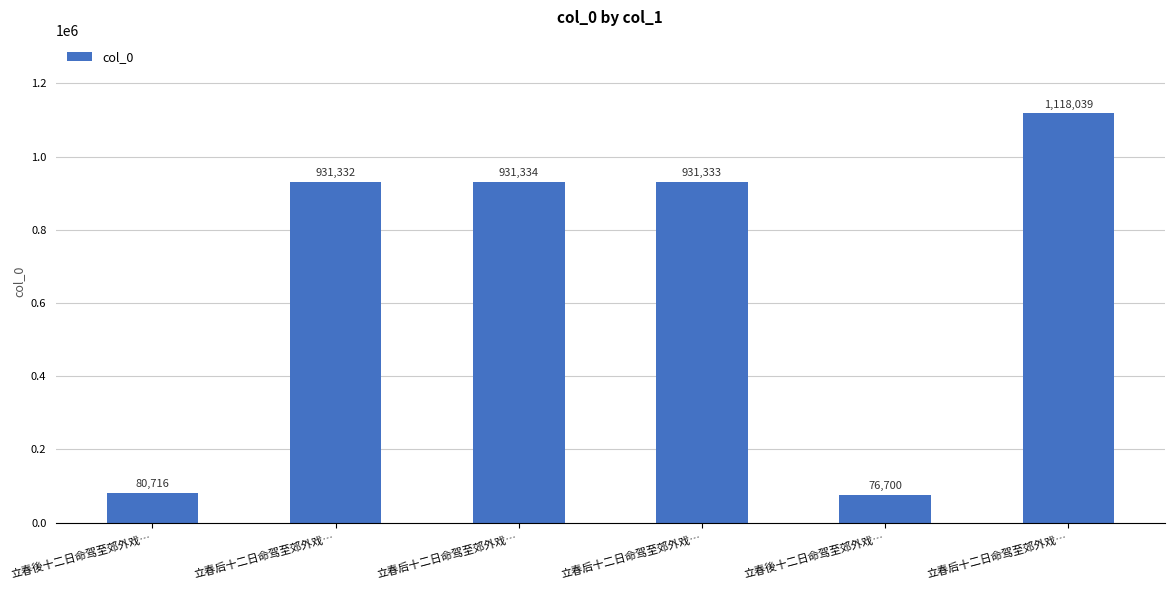

Which category has the lowest value across all series?

立春後十二日命驾至郊外戏…